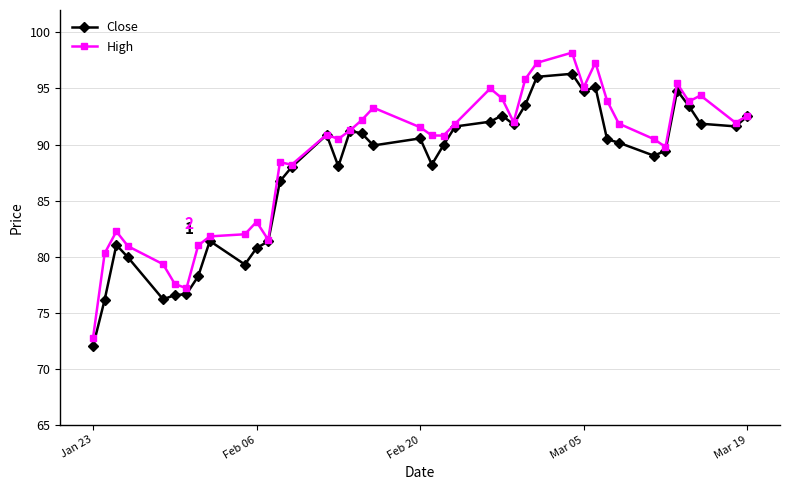

What is the maximum value for High?

98.2